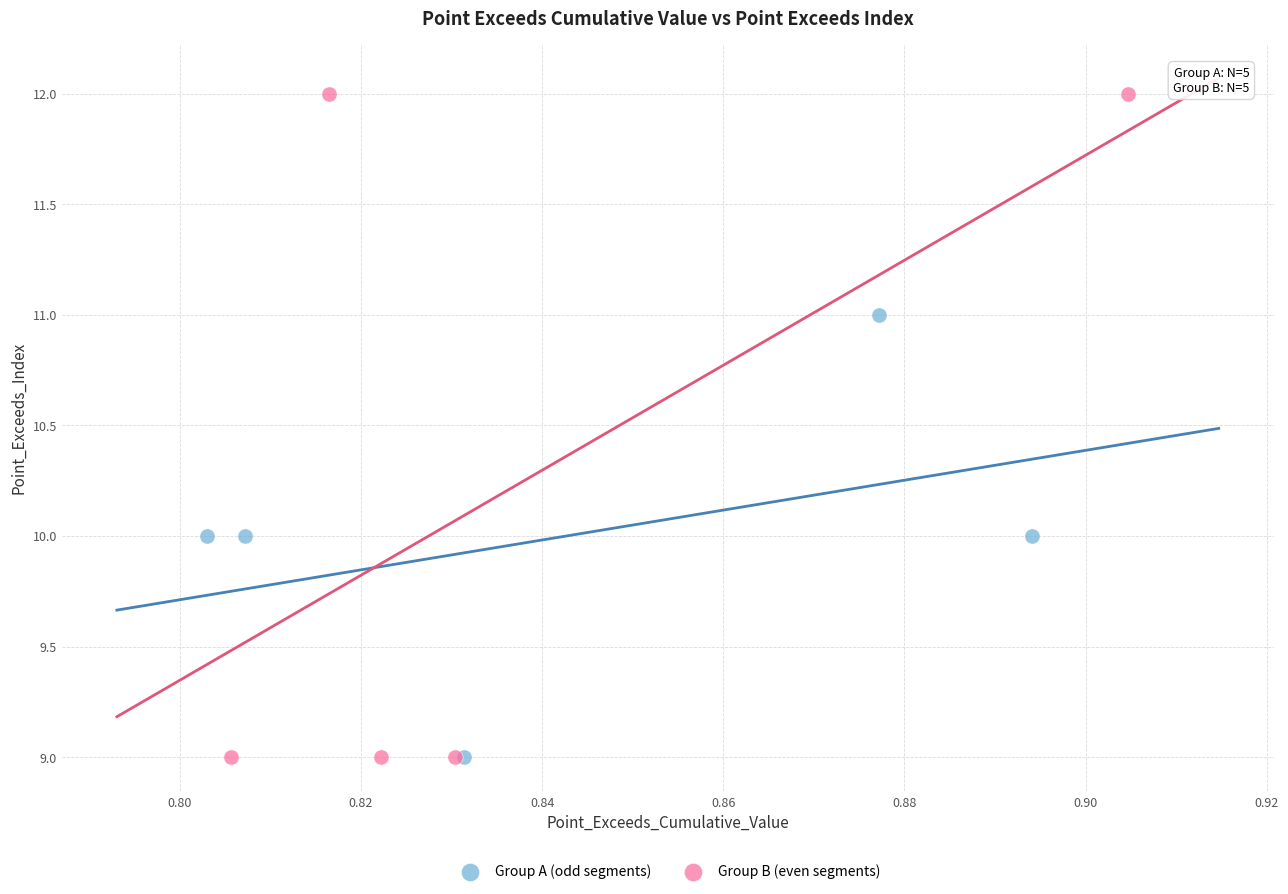

Which series reaches the maximum Y coordinate?

Group B (even segments)